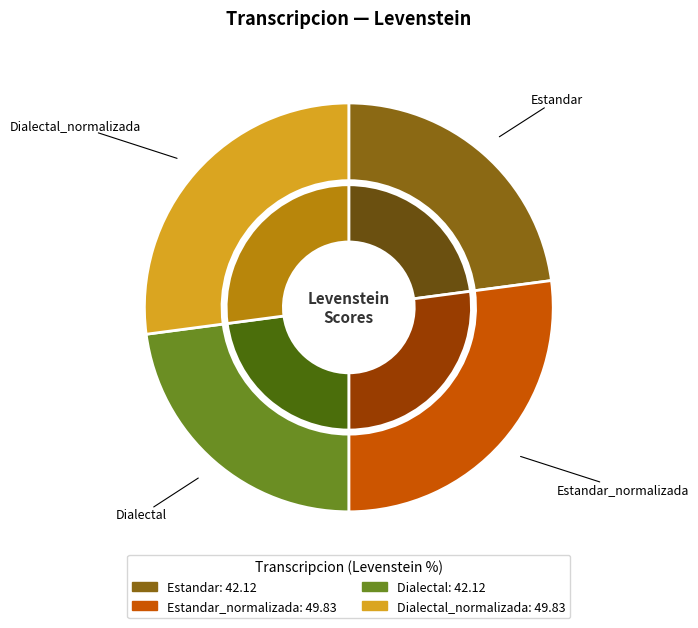

To the nearest percent, what is the combined percentage of Estandar and Estandar_normalizada?

50%